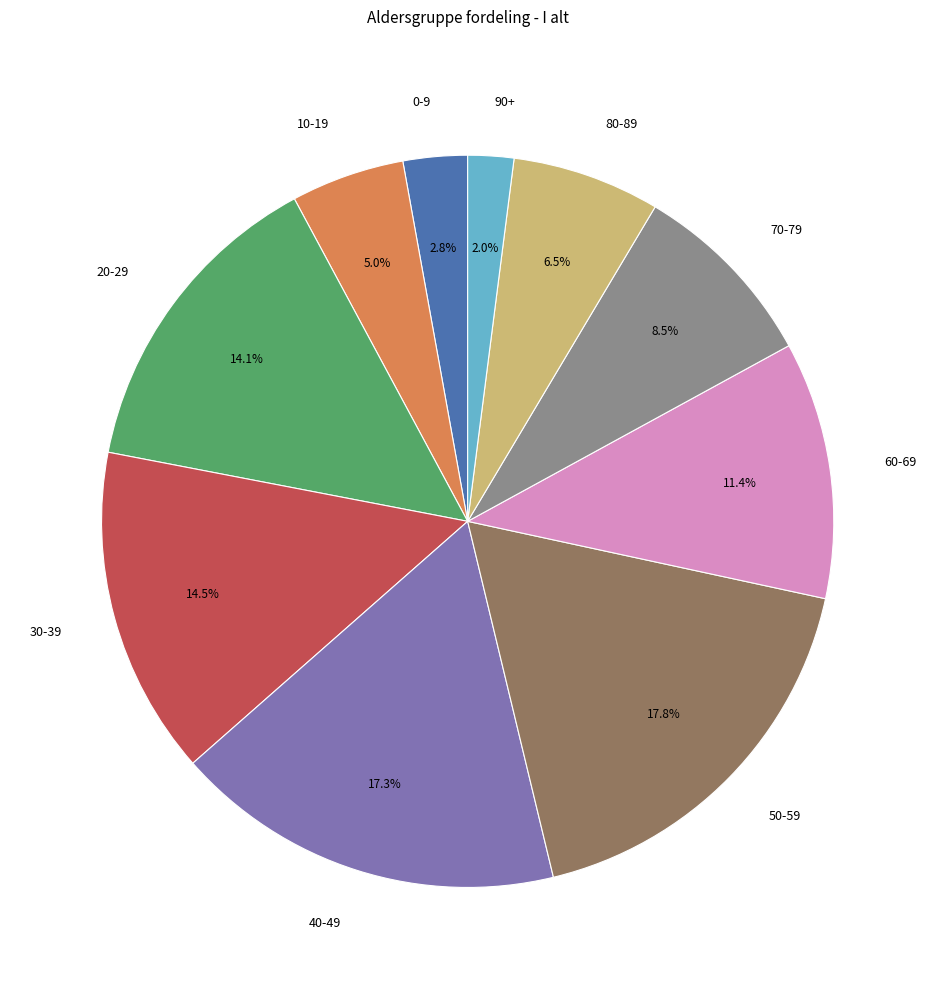

Which category has the biggest portion of the pie?

50-59